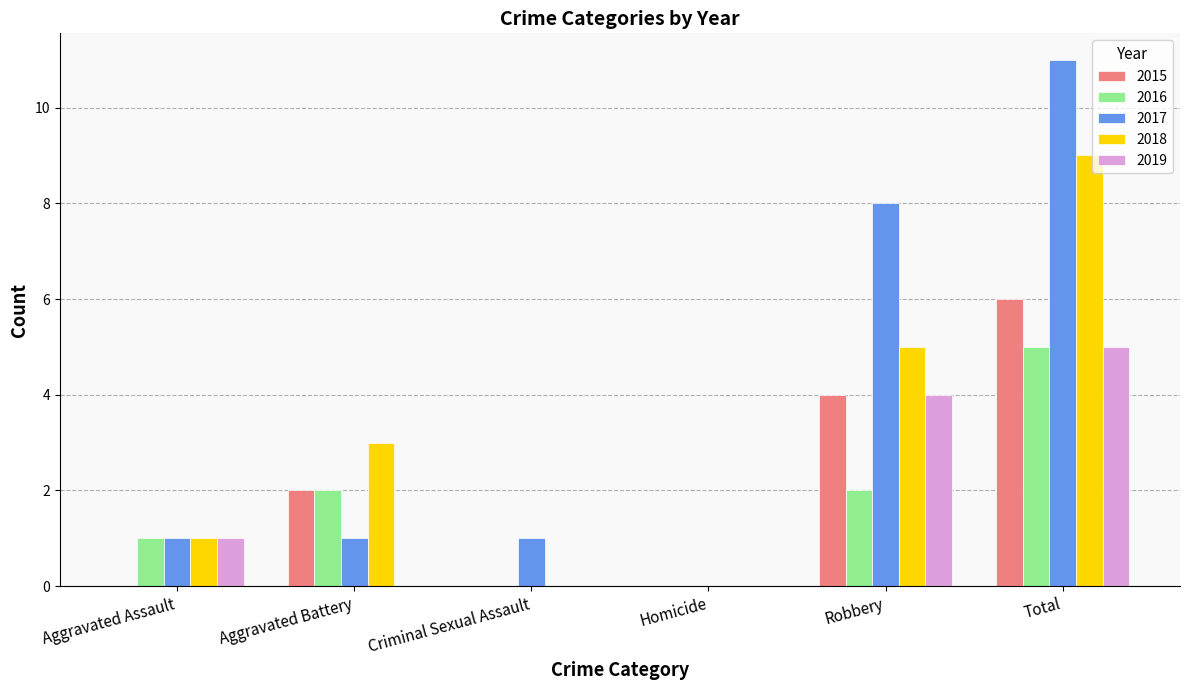

At which category is the sum across all series the highest?

Total